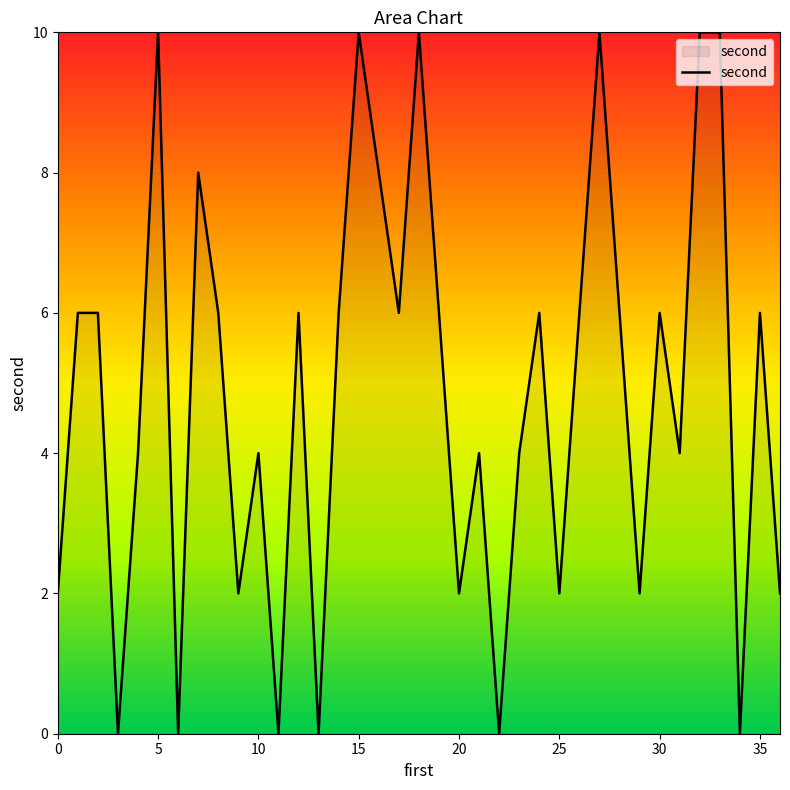

What is the maximum value shown in the chart?

10